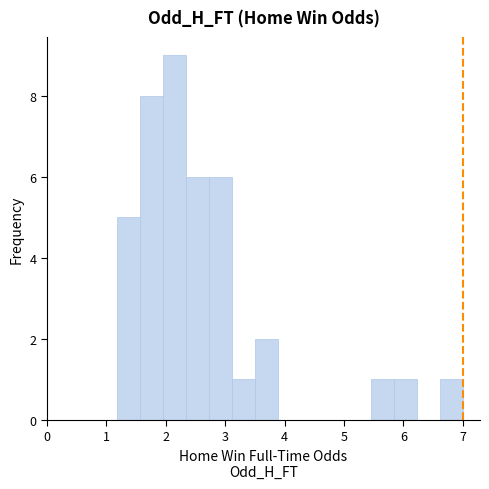

Read against the x-axis, roughly where is the centre of the tallest bar?

2.2